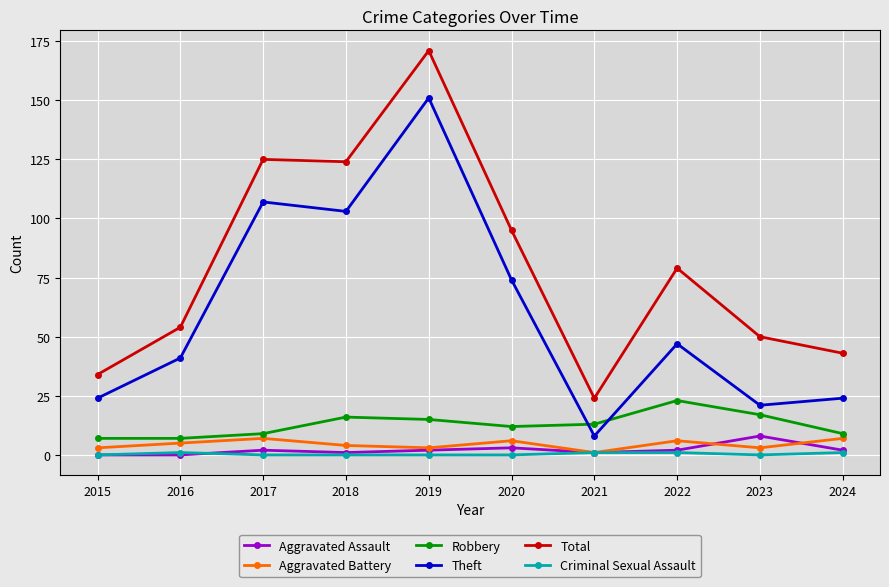

At which category is the sum across all series the highest?

2019